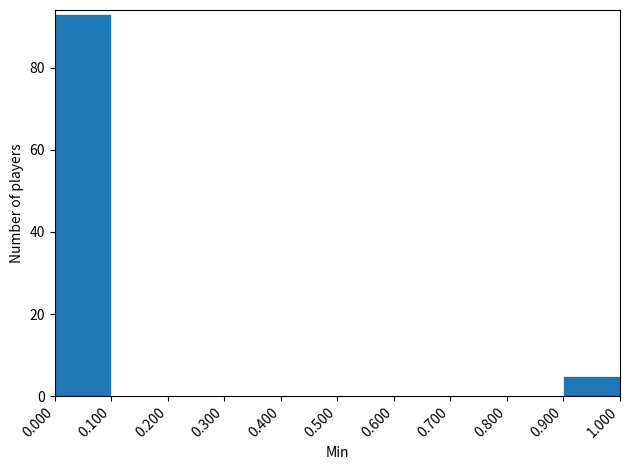

Reading left to right, list every bar in this chart as the range it spans on the x-axis followed by its height. The values are not printed on the chart, so give them approximately, as read against the axis.

0.000 to 0.100: 94
0.100 to 0.200: 0
0.200 to 0.300: 0
0.300 to 0.400: 0
0.400 to 0.500: 0
0.500 to 0.600: 0
0.600 to 0.700: 0
0.700 to 0.800: 0
0.800 to 0.900: 0
0.900 to 1.000: 6